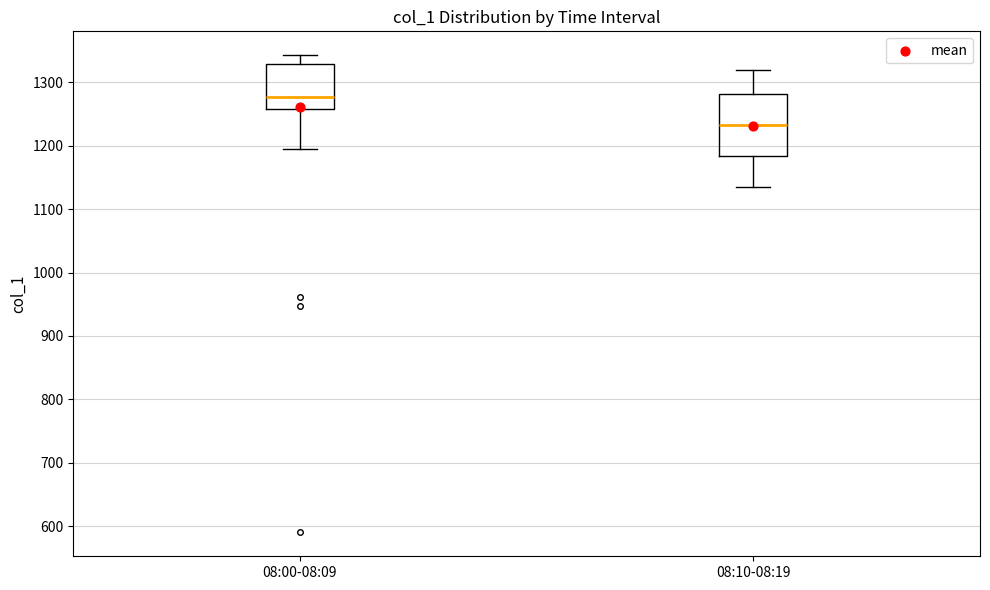

Reading left to right, read every box against the y-axis: the position of its median line, the range the box covers, and the ends of its whiskers. The values are not printed on the chart, so give them approximately, as read against the axis.

08:00-08:09: median 1280, box 1260 to 1330, whiskers 1200 to 1340
08:10-08:19: median 1230, box 1180 to 1280, whiskers 1140 to 1320